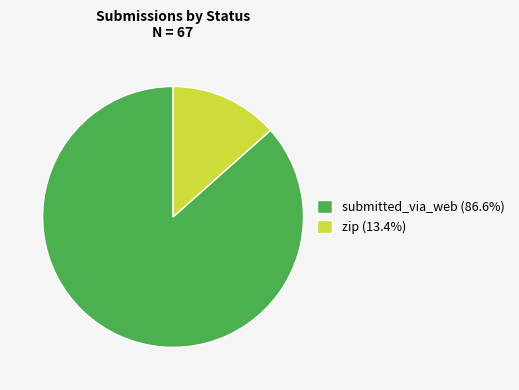

Is there a majority slice in this chart?

Yes